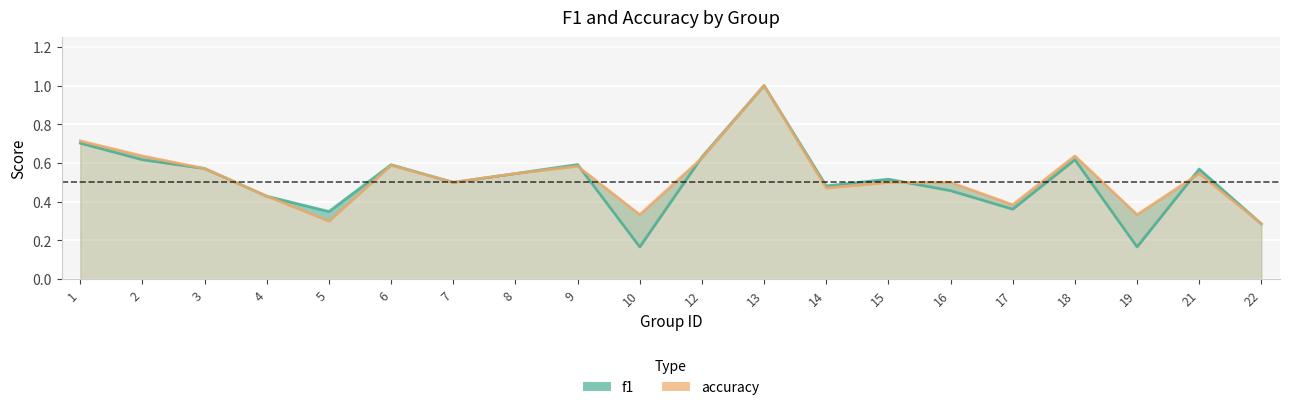

Between 16 and 22, which series saw the biggest shift?

accuracy